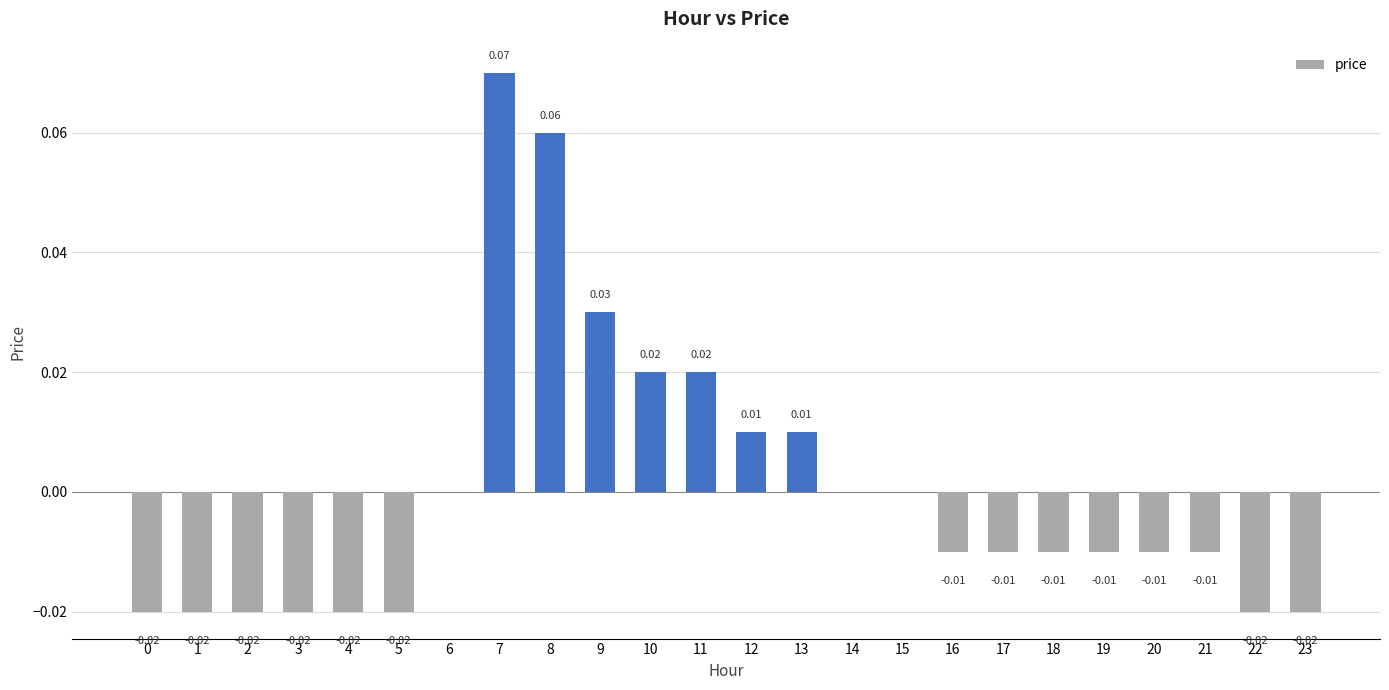

Which has a higher value, 15 or 5?

15